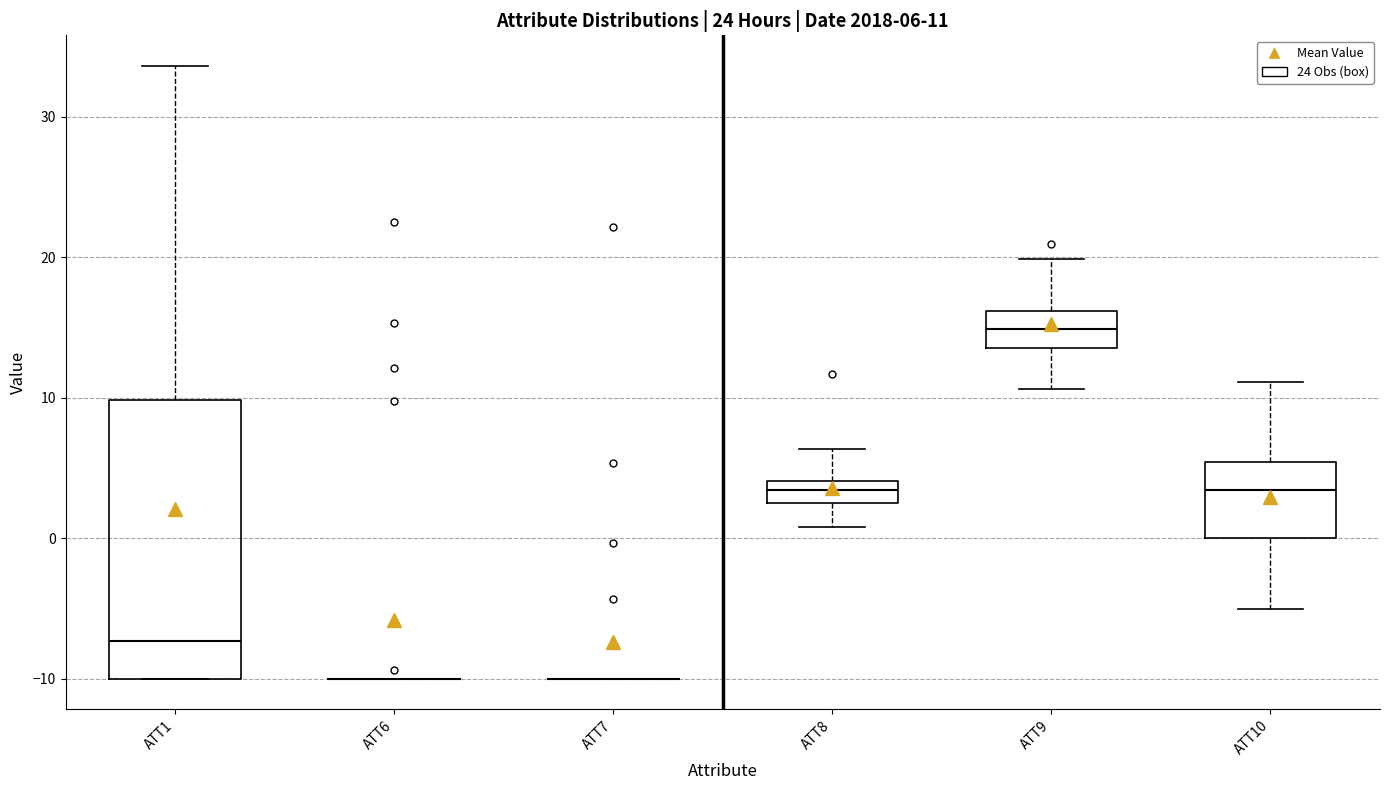

Which box is the tallest, from its lower edge to its upper edge?

ATT1